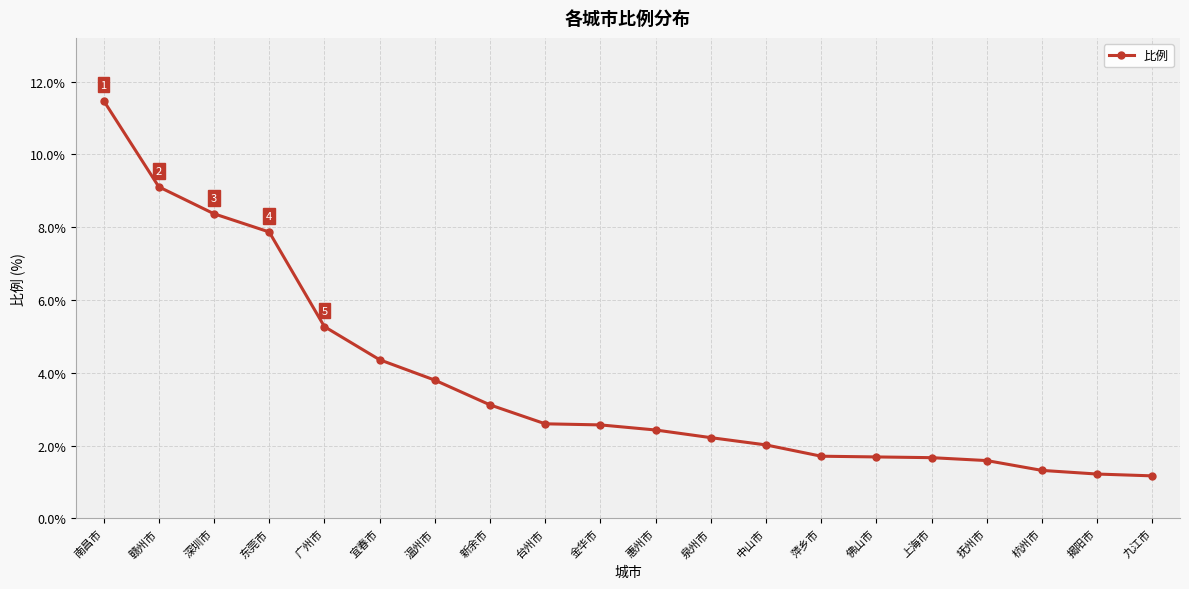

Is this an area chart (filled region under the line)?

No